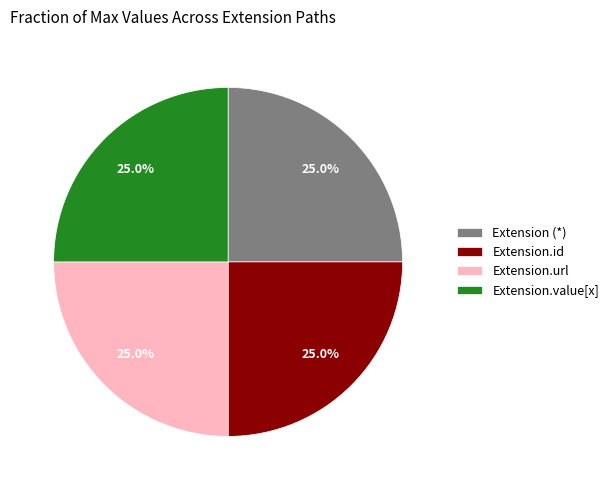

Count the number of slices in the pie.

4